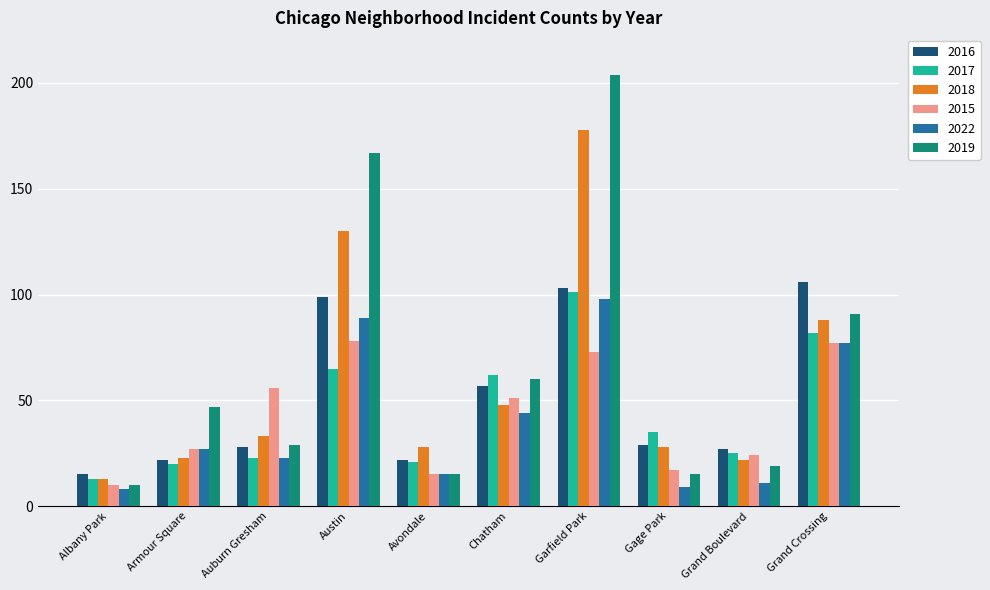

Where is 2017 nearest to the value 57?

Chatham